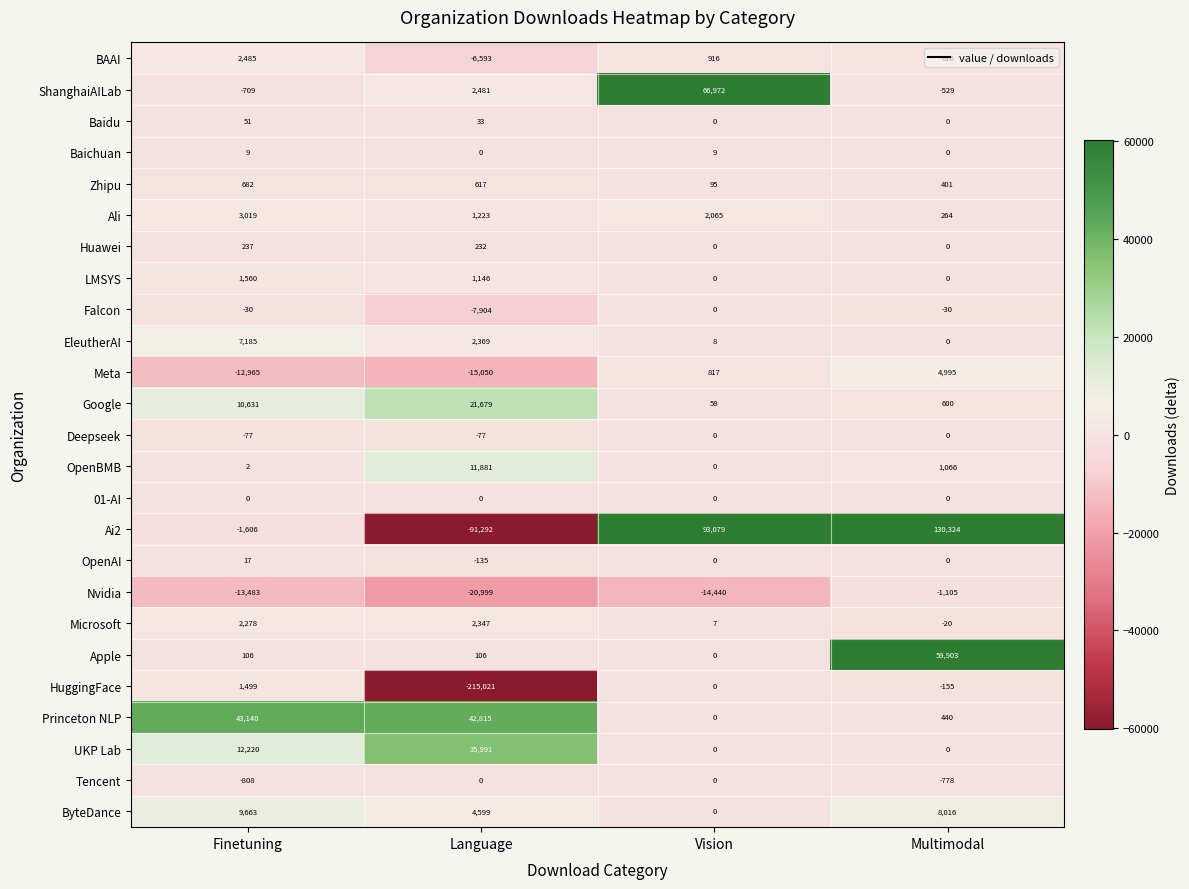

How many categories are shown in the chart?

4